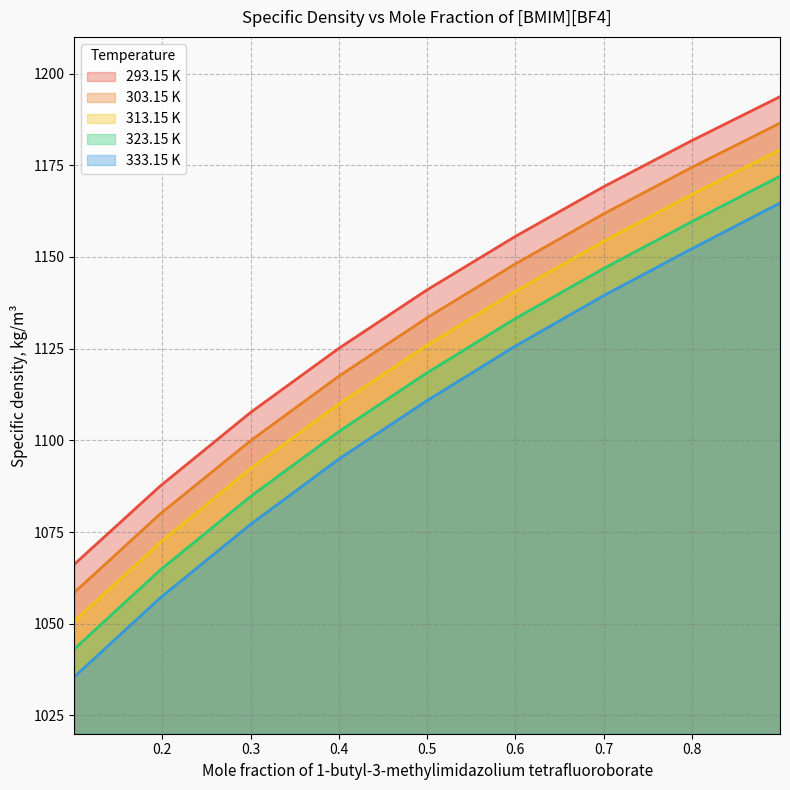

What position from the left is 0.3?

3